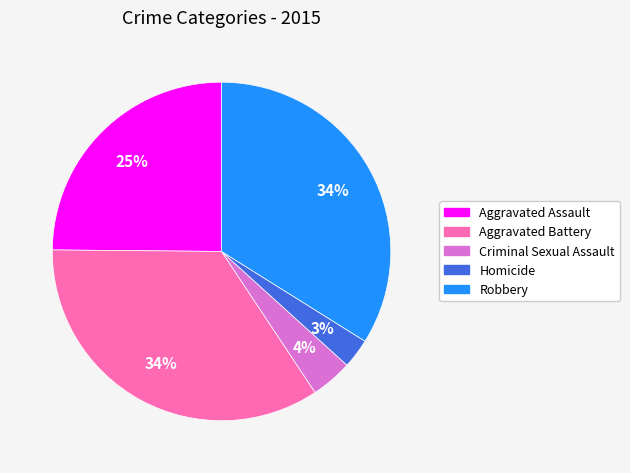

To the nearest percent, what is the combined percentage of Robbery and Aggravated Battery?

68%